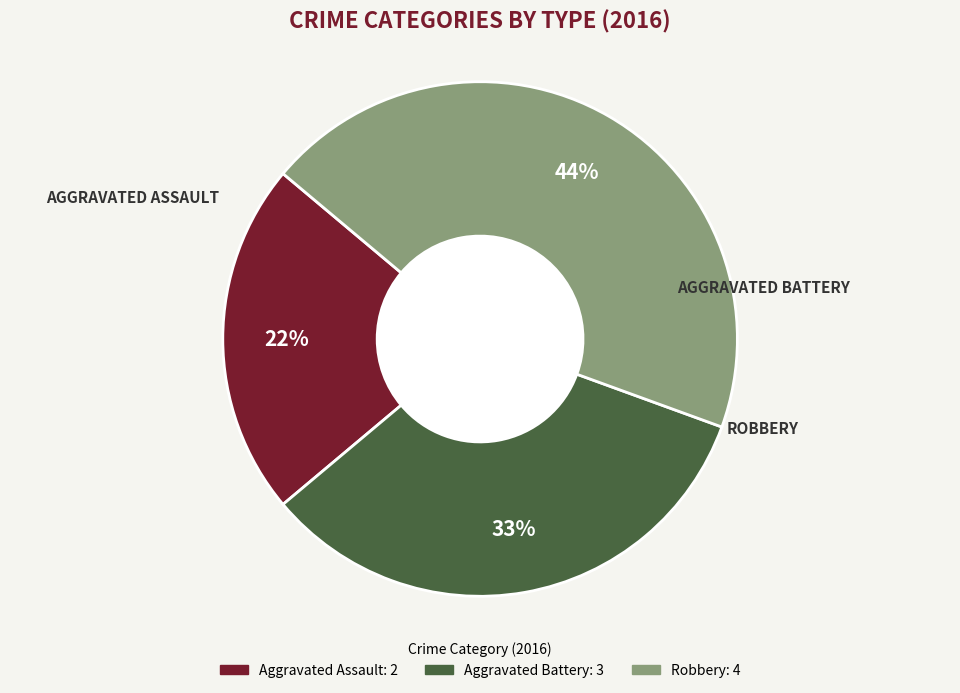

To the nearest percent, what is the difference between the largest and smallest slice percentages?

22%